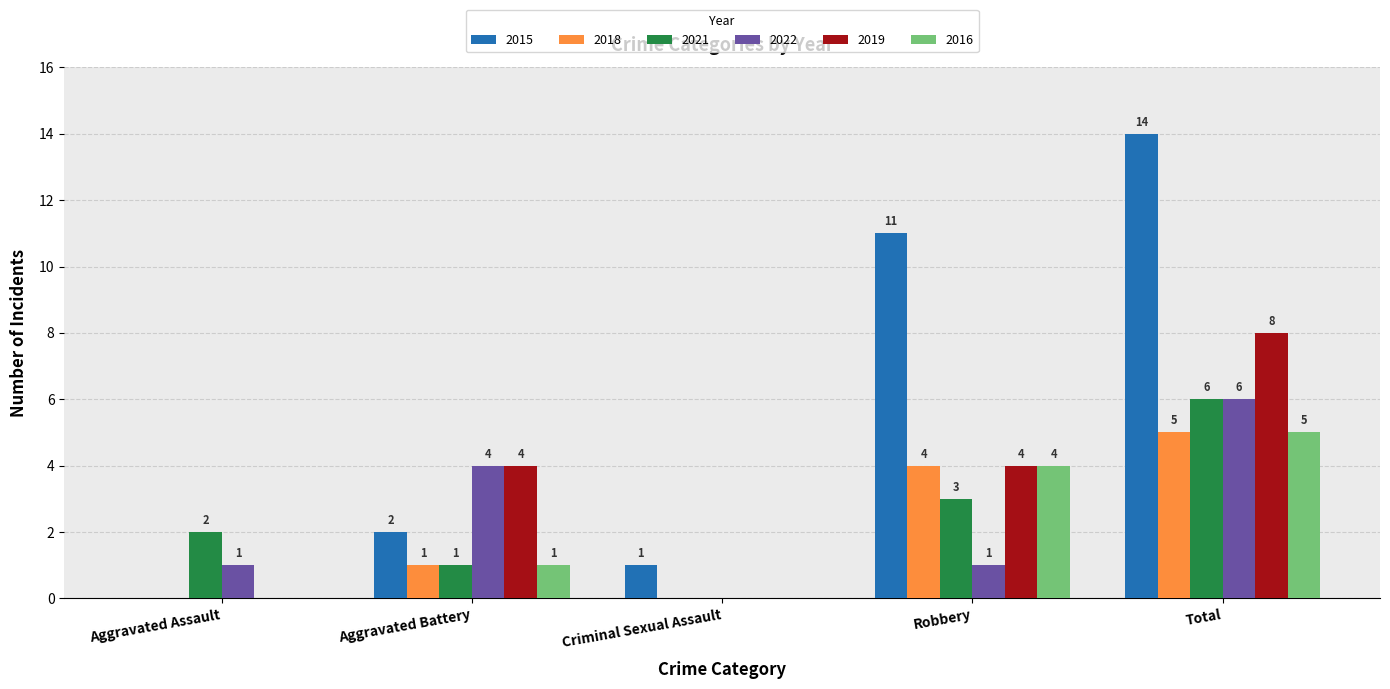

Is the value of 2021 at Total greater than the value of 2016 at Robbery?

Yes